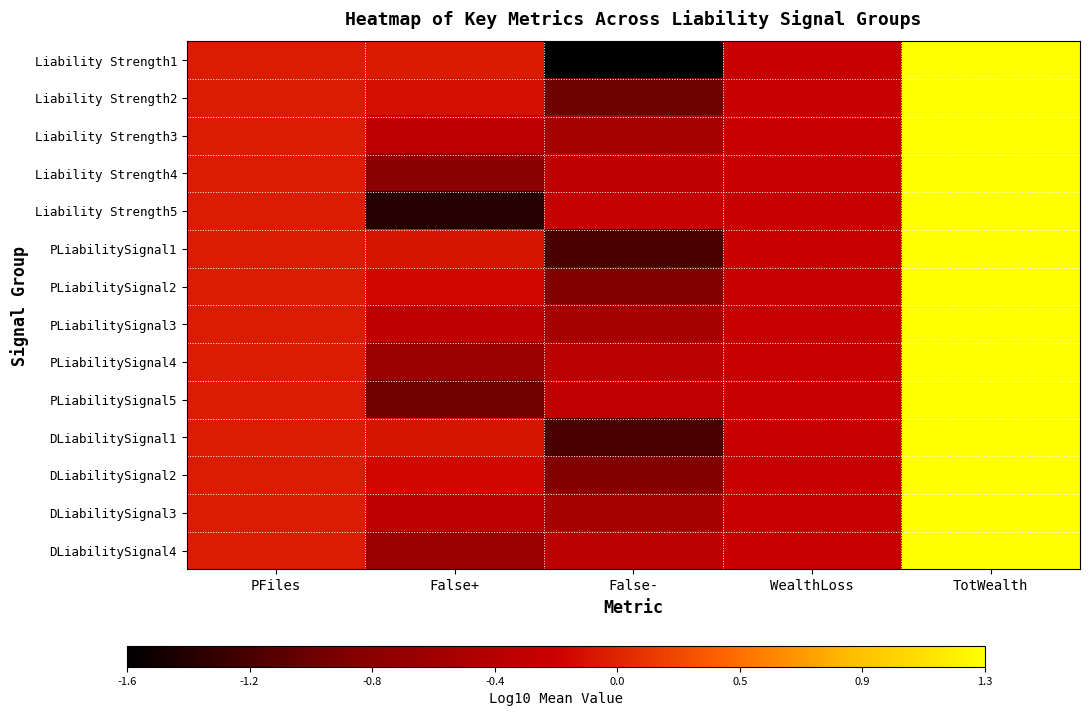

Reading left to right, list all the values displayed in this chart.

Liability Strength1: PFiles=0.0	False+=-0.0	False-=-1.6	WealthLoss=-0.2	TotWealth=1.3
Liability Strength2: PFiles=0.0	False+=-0.1	False-=-1.0	WealthLoss=-0.2	TotWealth=1.3
Liability Strength3: PFiles=0.0	False+=-0.3	False-=-0.5	WealthLoss=-0.2	TotWealth=1.3
Liability Strength4: PFiles=0.0	False+=-0.8	False-=-0.3	WealthLoss=-0.2	TotWealth=1.3
Liability Strength5: PFiles=0.0	False+=-1.4	False-=-0.2	WealthLoss=-0.2	TotWealth=1.3
PLiabilitySignal1: PFiles=0.0	False+=-0.0	False-=-1.2	WealthLoss=-0.2	TotWealth=1.3
PLiabilitySignal2: PFiles=0.0	False+=-0.1	False-=-0.9	WealthLoss=-0.2	TotWealth=1.3
PLiabilitySignal3: PFiles=0.0	False+=-0.3	False-=-0.5	WealthLoss=-0.2	TotWealth=1.3
PLiabilitySignal4: PFiles=0.0	False+=-0.6	False-=-0.3	WealthLoss=-0.2	TotWealth=1.3
PLiabilitySignal5: PFiles=0.0	False+=-1.0	False-=-0.3	WealthLoss=-0.2	TotWealth=1.3
DLiabilitySignal1: PFiles=0.0	False+=-0.0	False-=-1.2	WealthLoss=-0.2	TotWealth=1.3
DLiabilitySignal2: PFiles=0.0	False+=-0.1	False-=-0.9	WealthLoss=-0.2	TotWealth=1.3
DLiabilitySignal3: PFiles=0.0	False+=-0.3	False-=-0.5	WealthLoss=-0.2	TotWealth=1.3
DLiabilitySignal4: PFiles=0.0	False+=-0.6	False-=-0.3	WealthLoss=-0.2	TotWealth=1.3